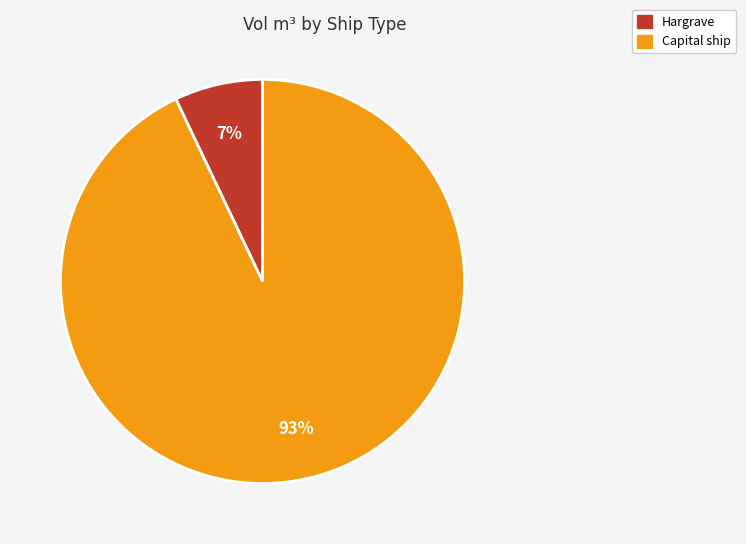

Which category has the smallest portion of the pie?

Hargrave